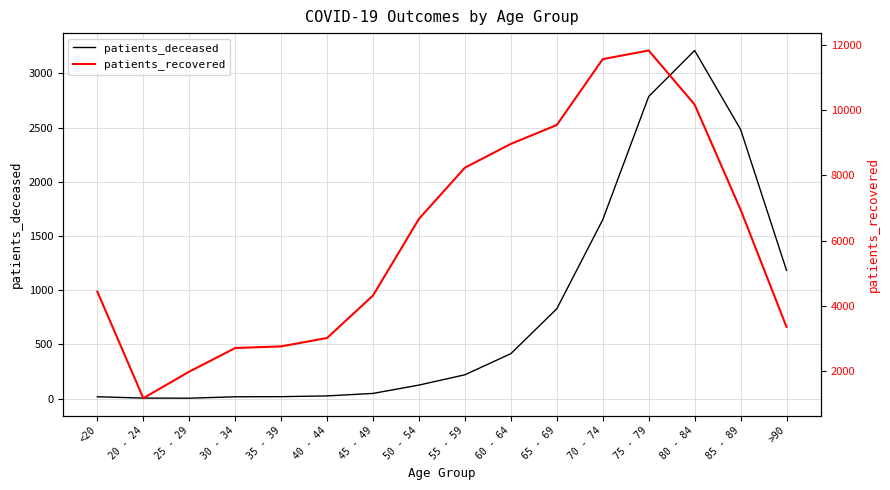

Which category has the highest value in the patients_recovered series?

75 - 79